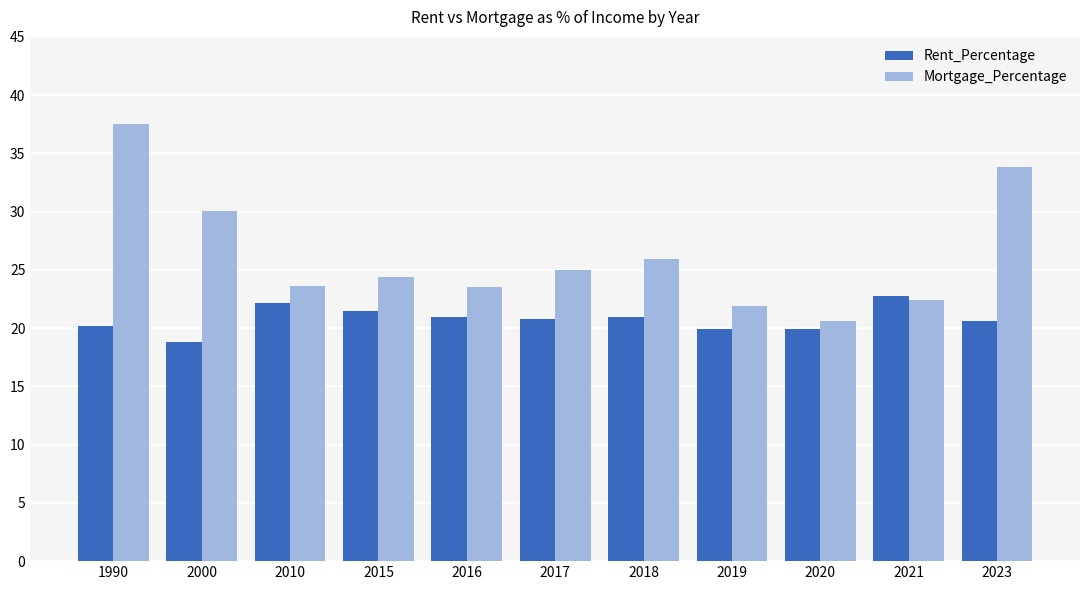

What is the lowest value of the Rent_Percentage series?

18.8